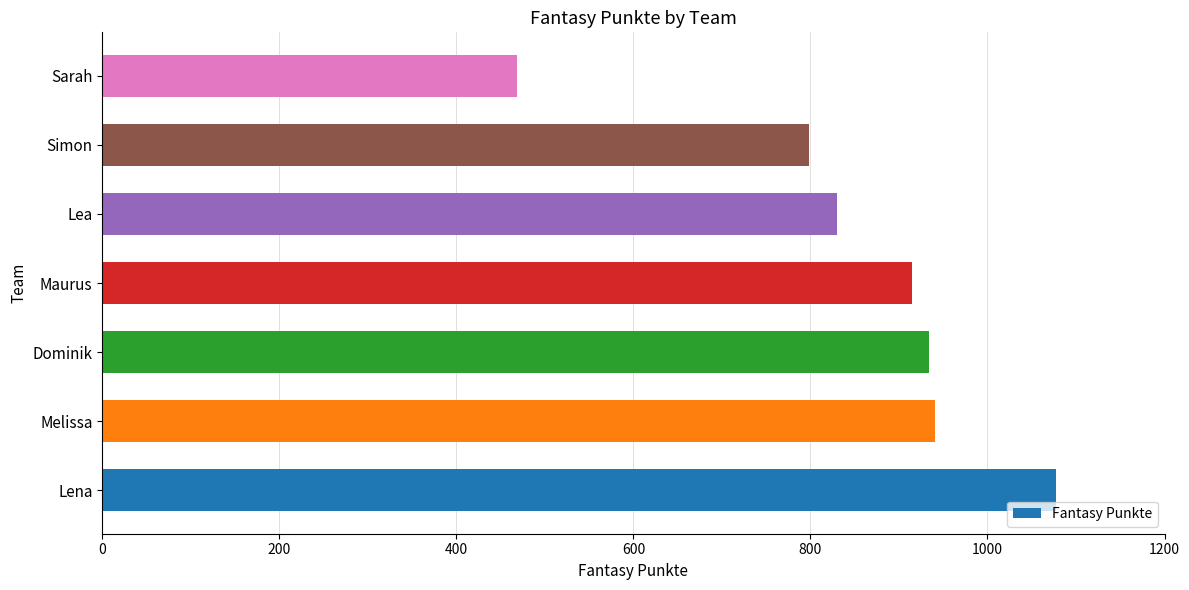

Reading top to bottom, list all the values displayed in this chart.

468	798	830	915	934	941	1077